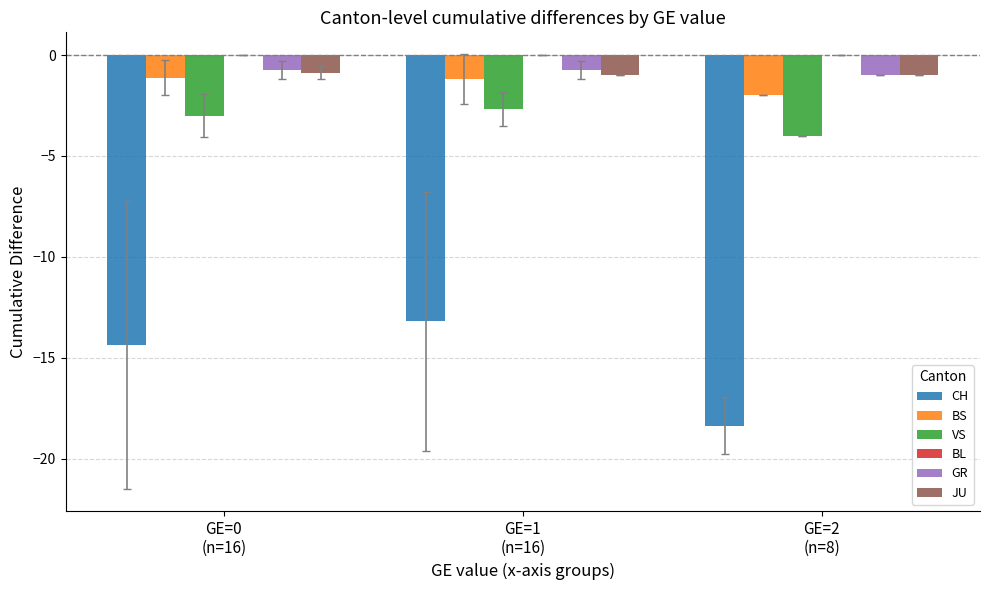

Which series has the widest spread of values?

CH